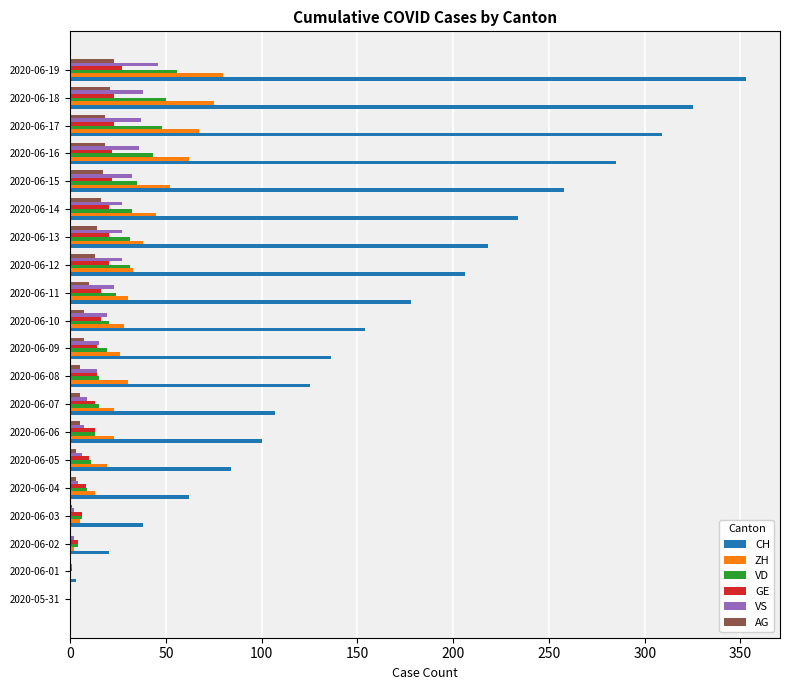

What is the sum of all AG values?

186